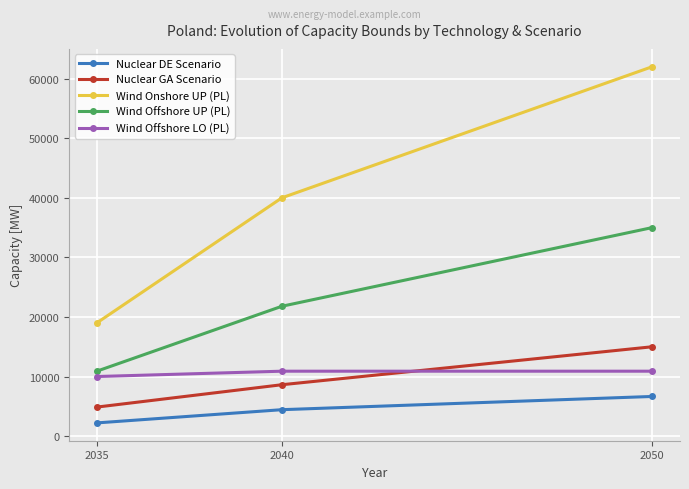

How many data points does each series have?

3